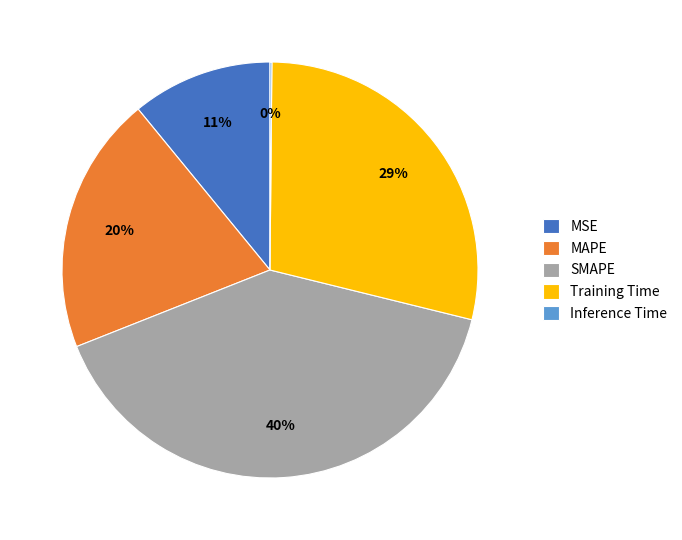

Which slice is the largest?

SMAPE